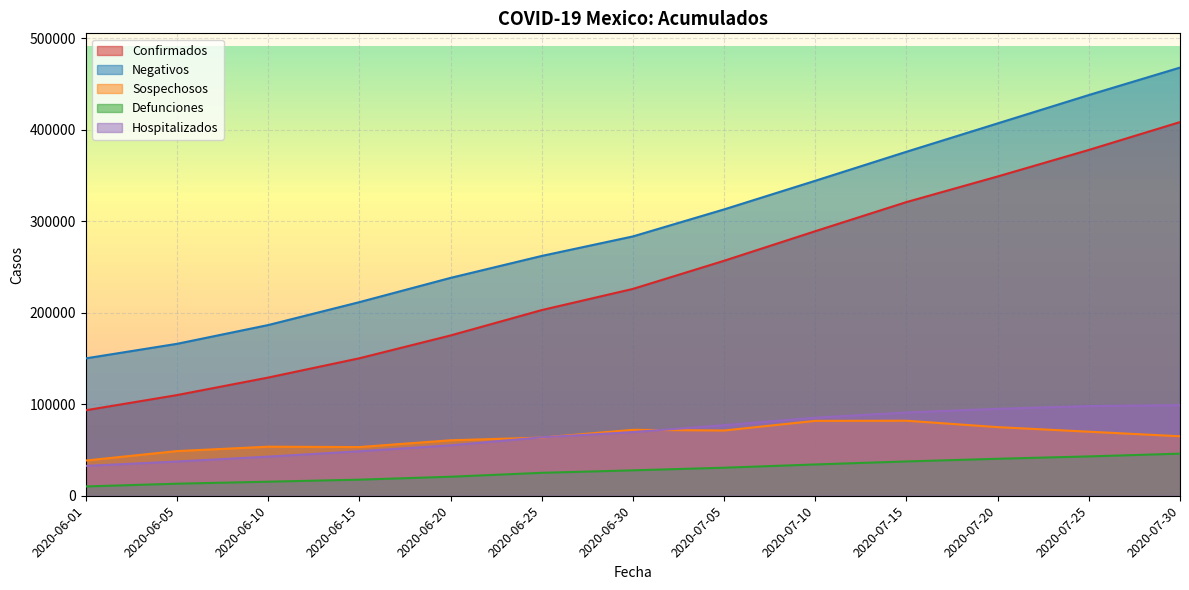

In Sospechosos, how many points are higher than both neighbors (excluding endpoints)?

3